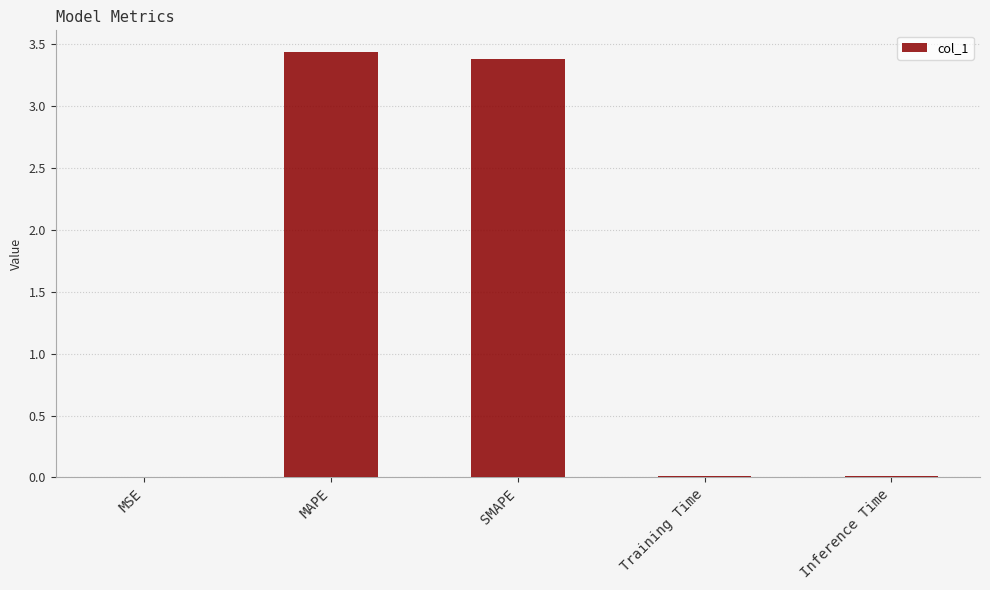

Does the chart contain stacked bars?

No